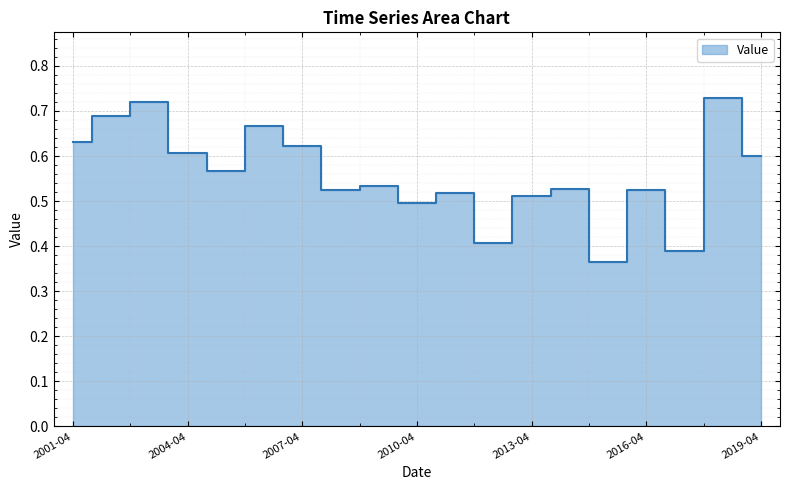

How many distinct data groups are displayed?

1